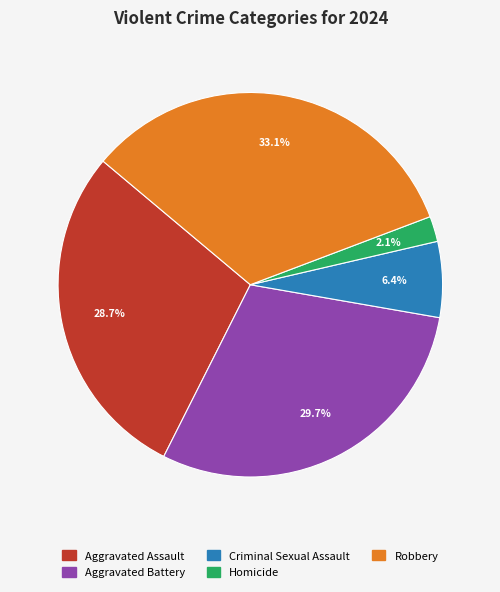

Between Aggravated Assault and Criminal Sexual Assault, which is larger?

Aggravated Assault